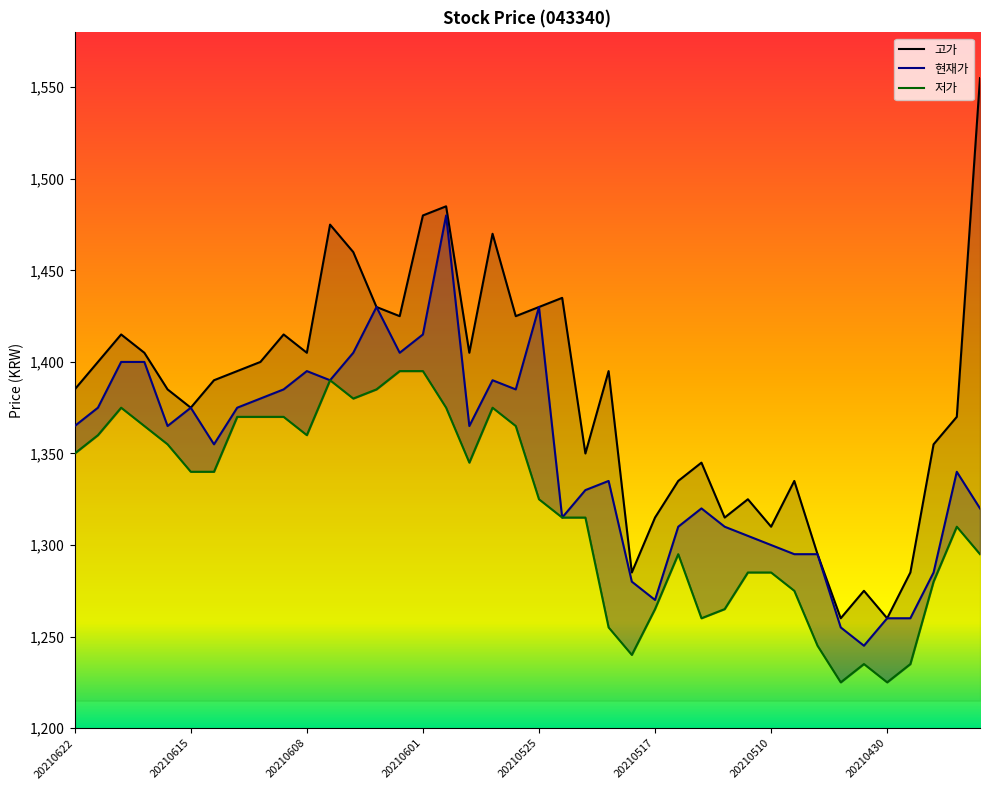

Which series has the largest total across all categories?

고가